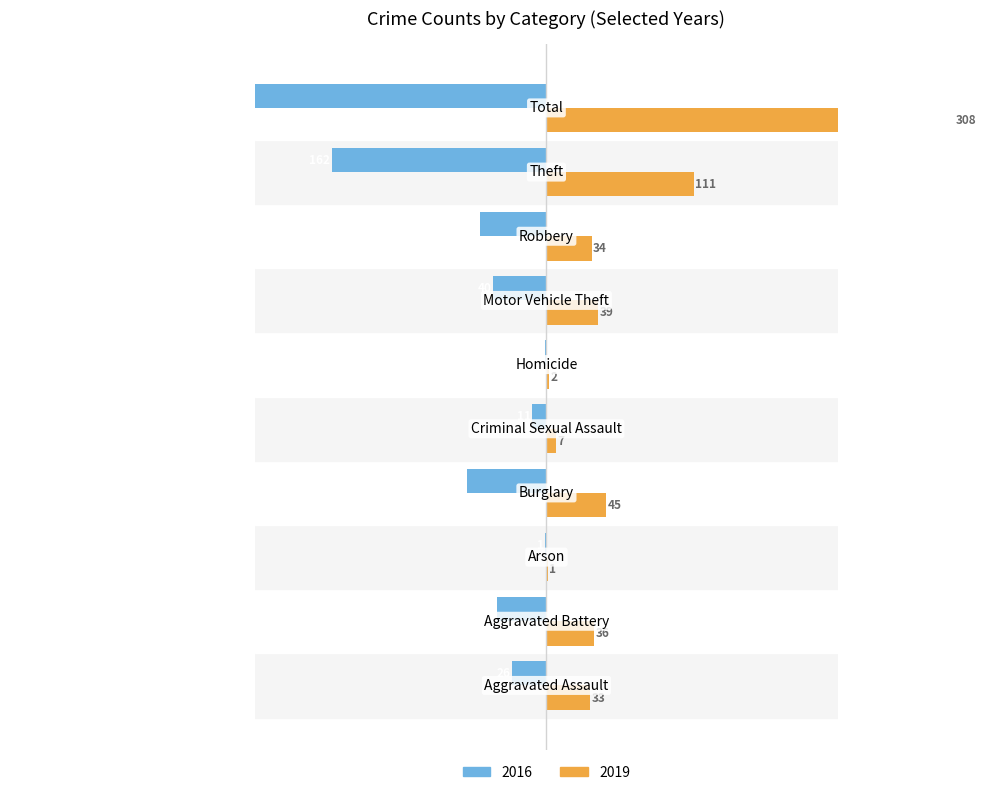

Which series changed the most between Aggravated Assault and Aggravated Battery?

2016